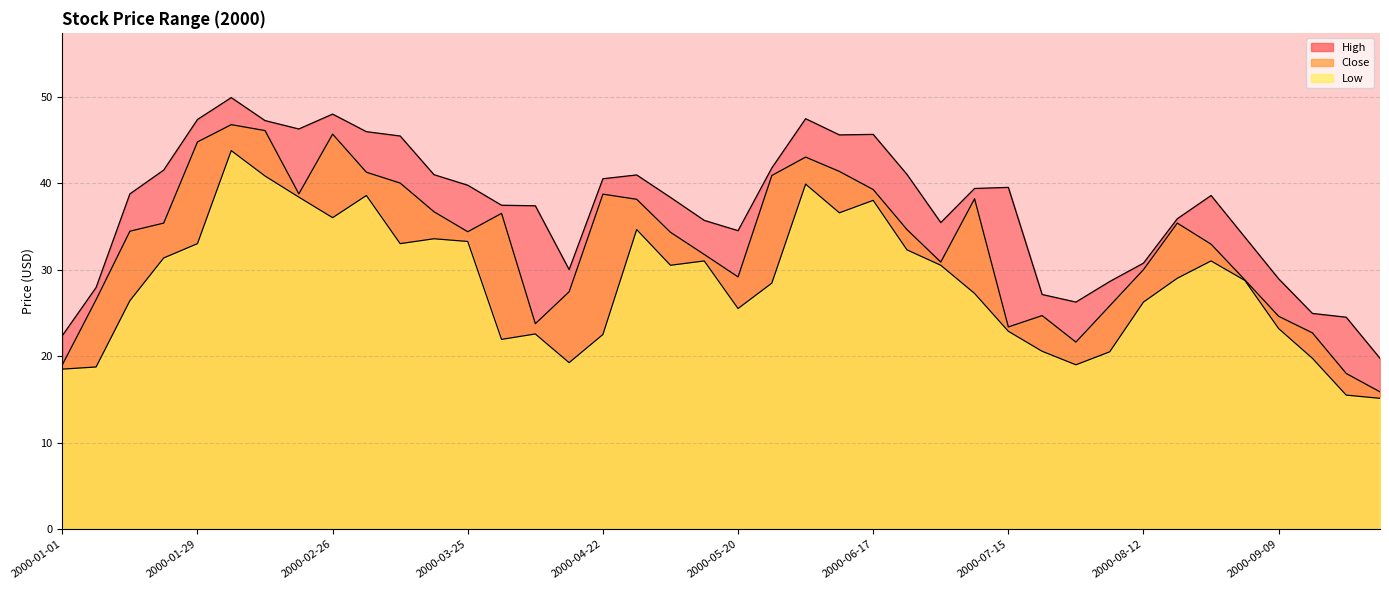

What position from the right is 2000-09-09?

4